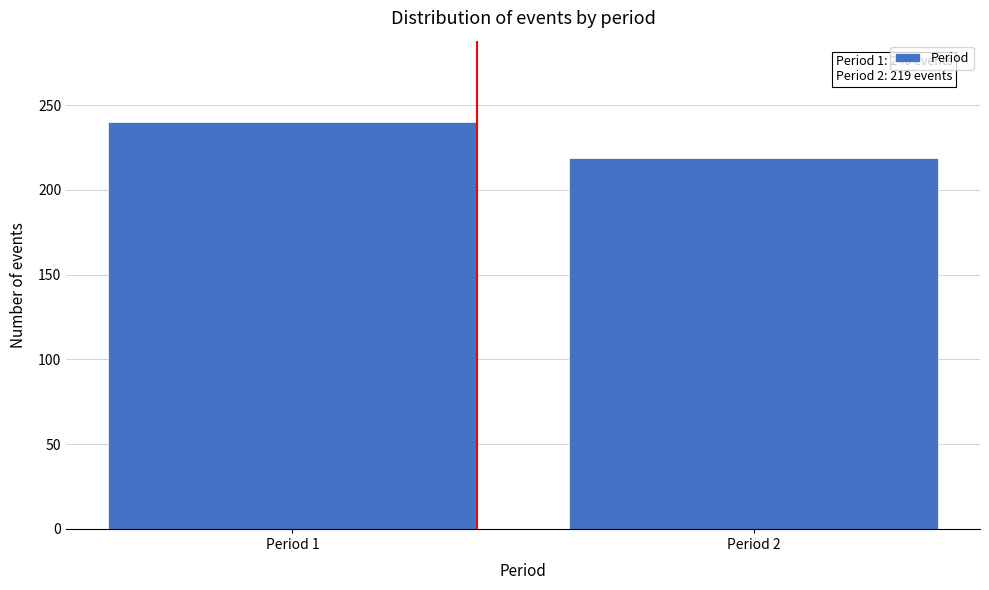

Reading left to right, what are all the values shown in this chart?

Period 1=240	Period 2=219